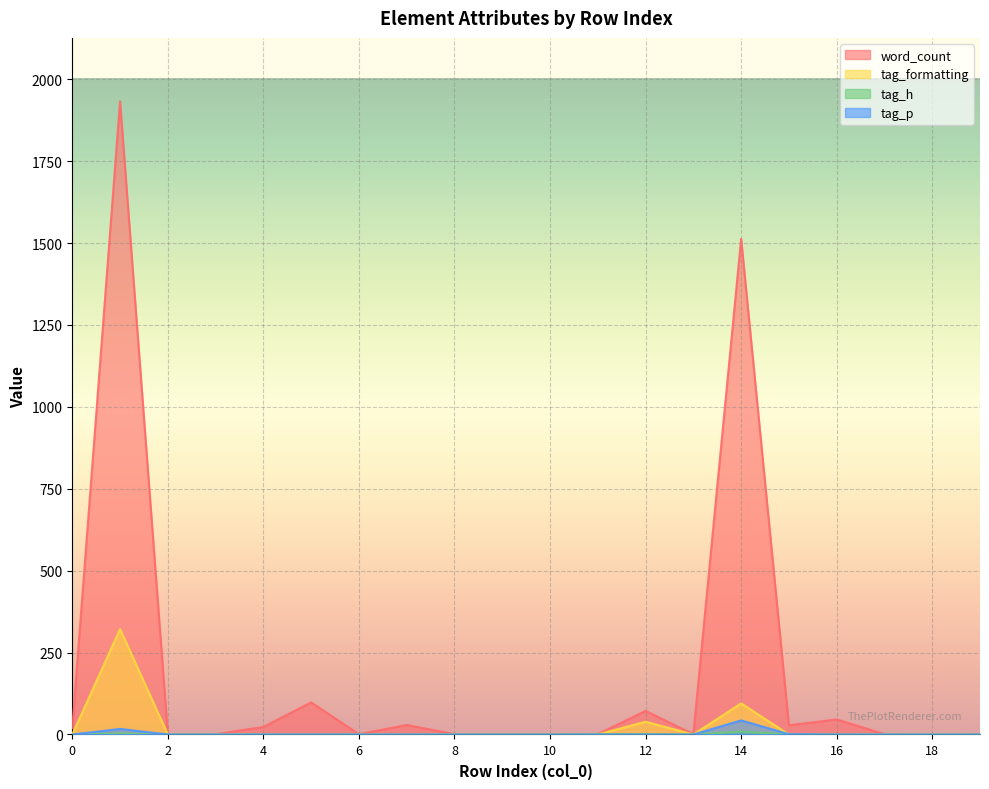

Does the chart display data point markers on the line(s)?

No